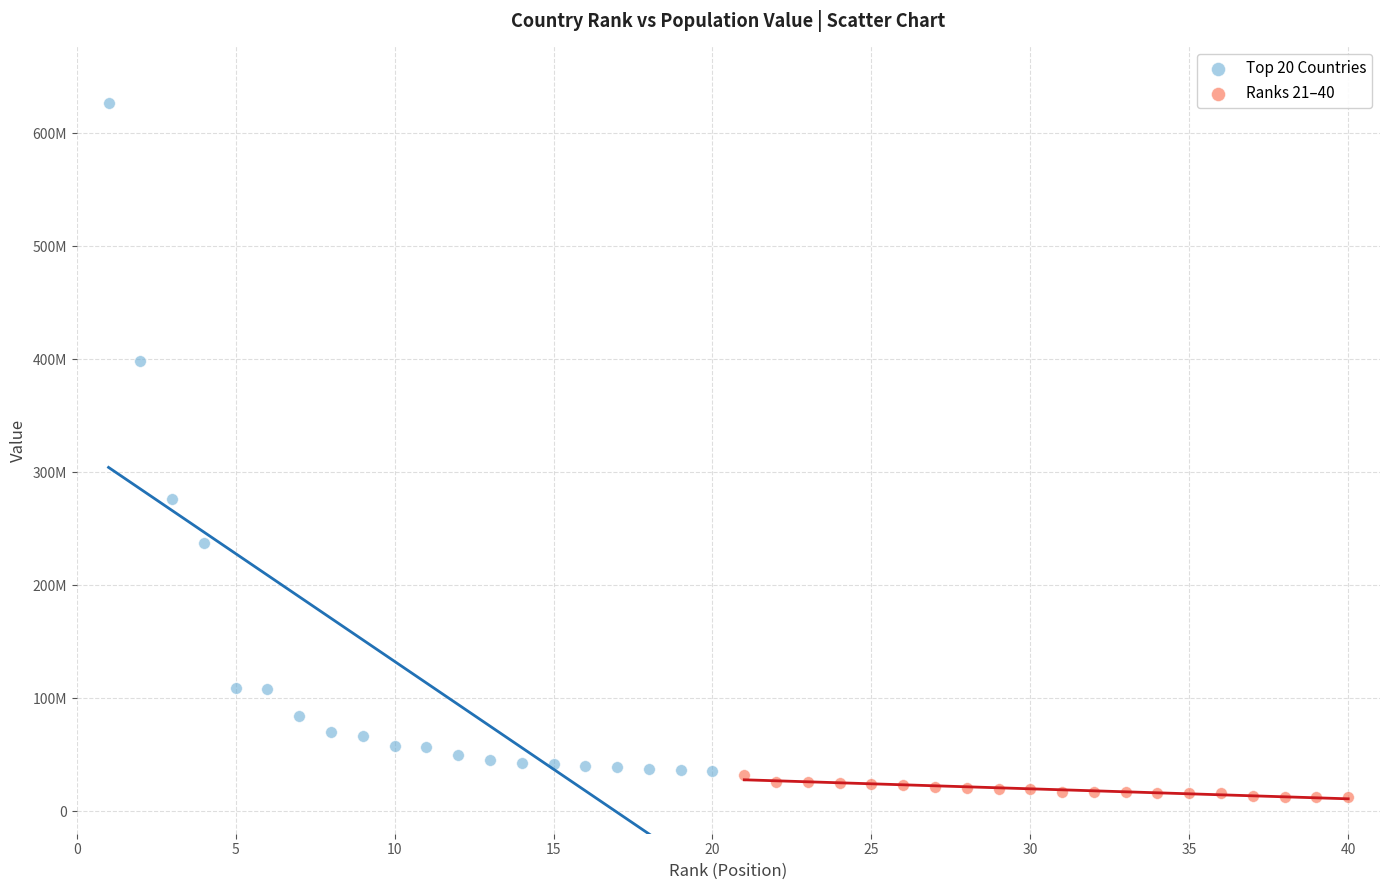

What are all the series names shown in the legend?

Top 20 Countries, Ranks 21–40